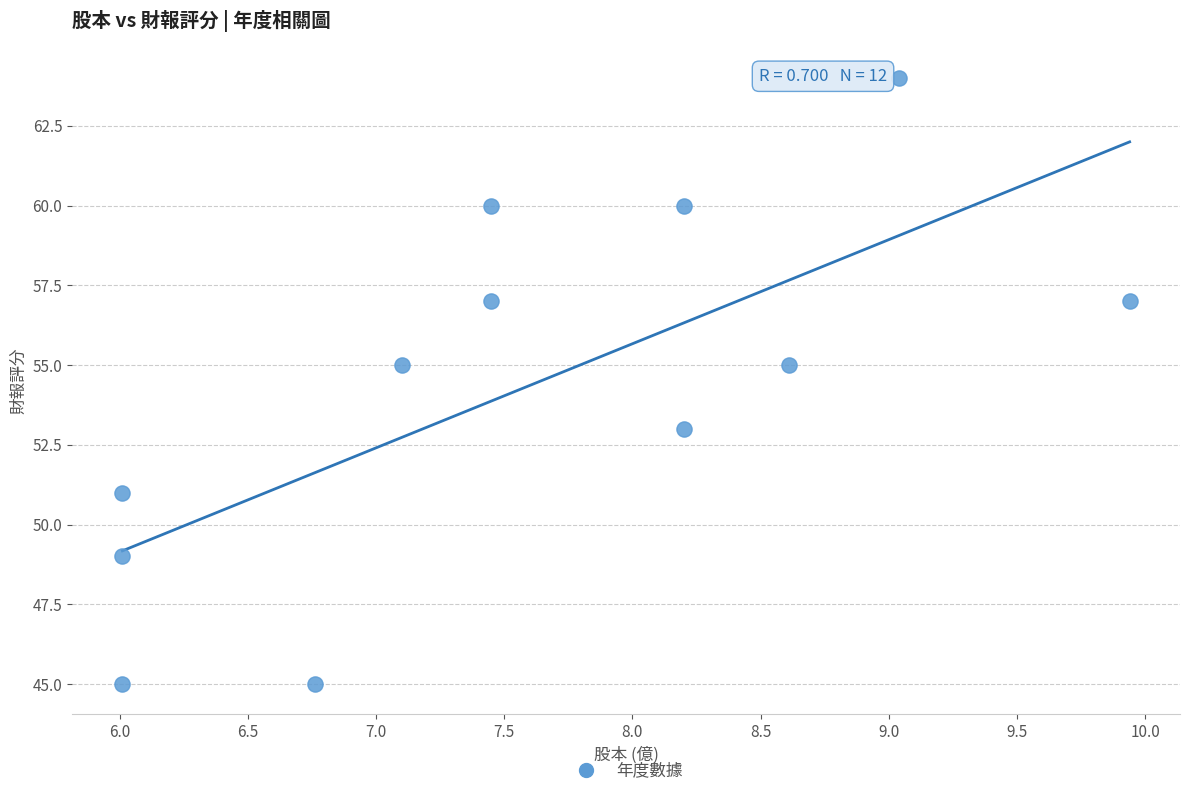

What is the range of Y values (max minus min)?

19